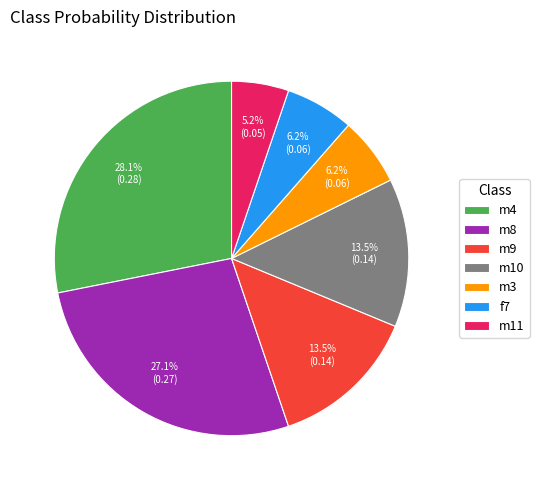

Which slice is the smallest?

m11